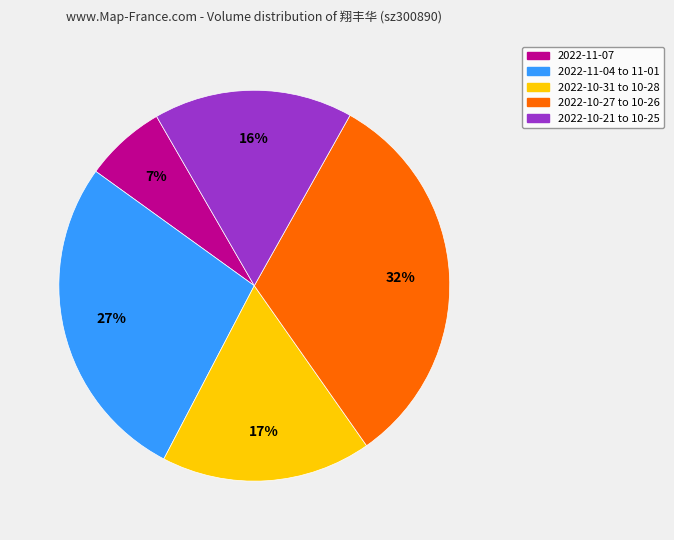

Approximately how many times larger is the value at 2022-10-21 to 10-25 compared to 2022-10-27 to 10-26?

0.5